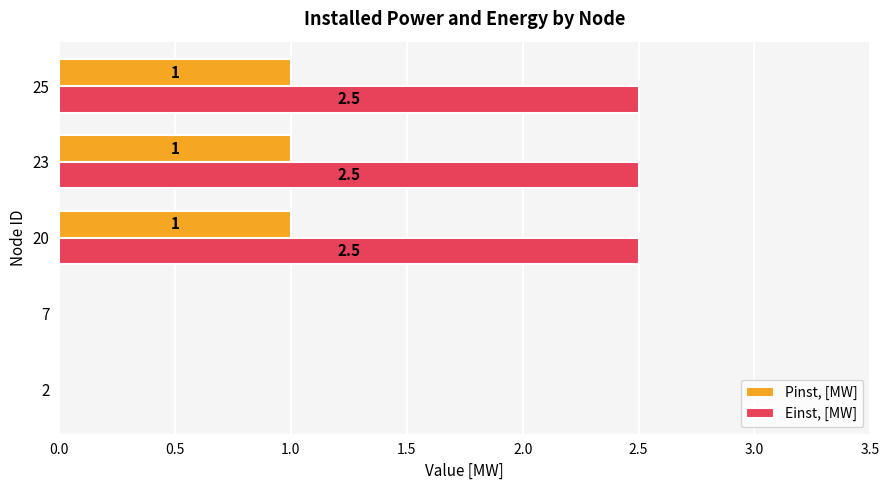

Is it true that Pinst, [MW] equals 0.0 at 2?

True